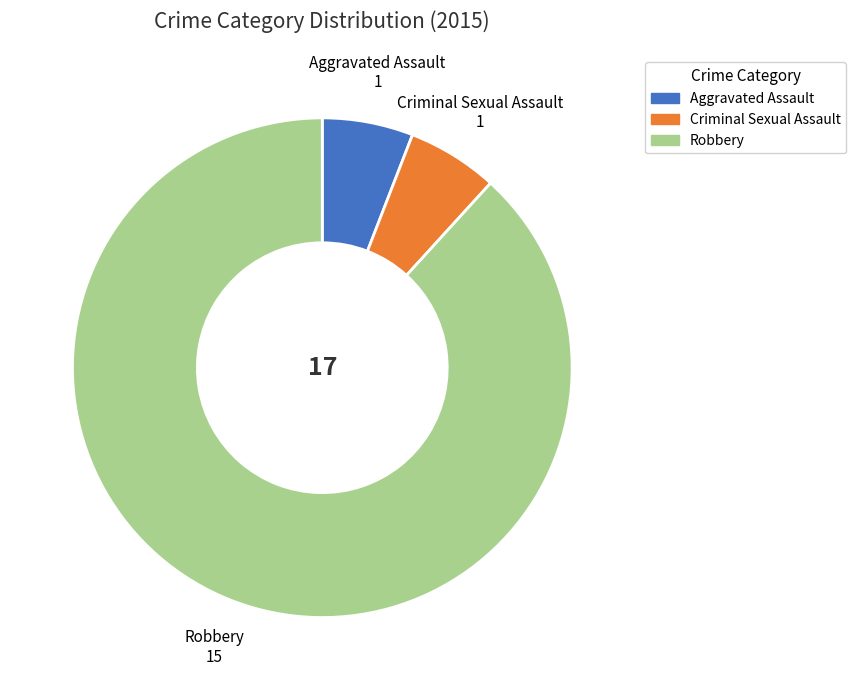

Is there any slice that represents more than half of the pie?

Yes